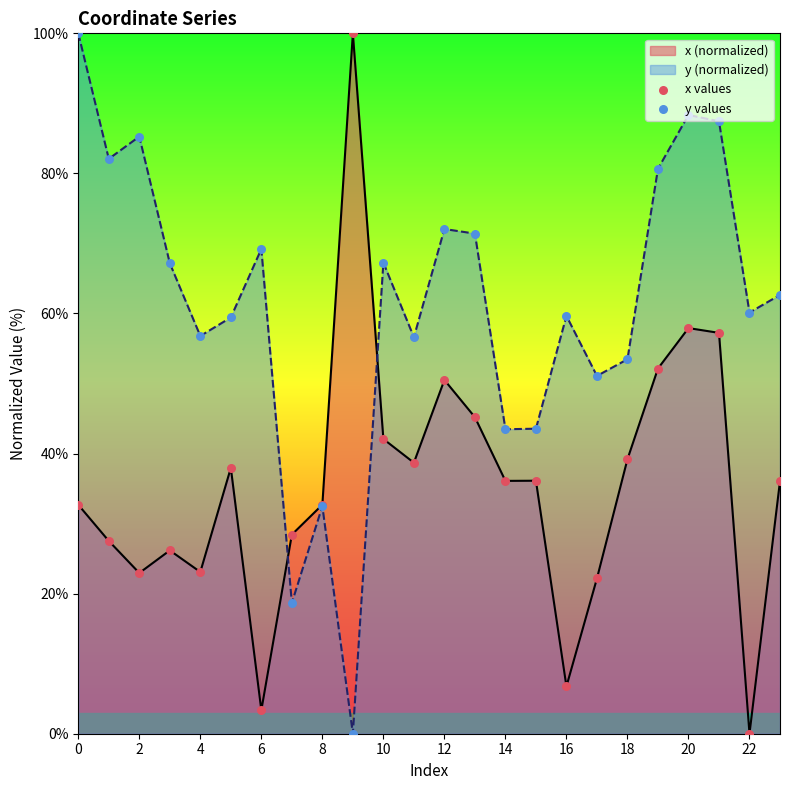

Which series reaches the maximum Y coordinate?

x values